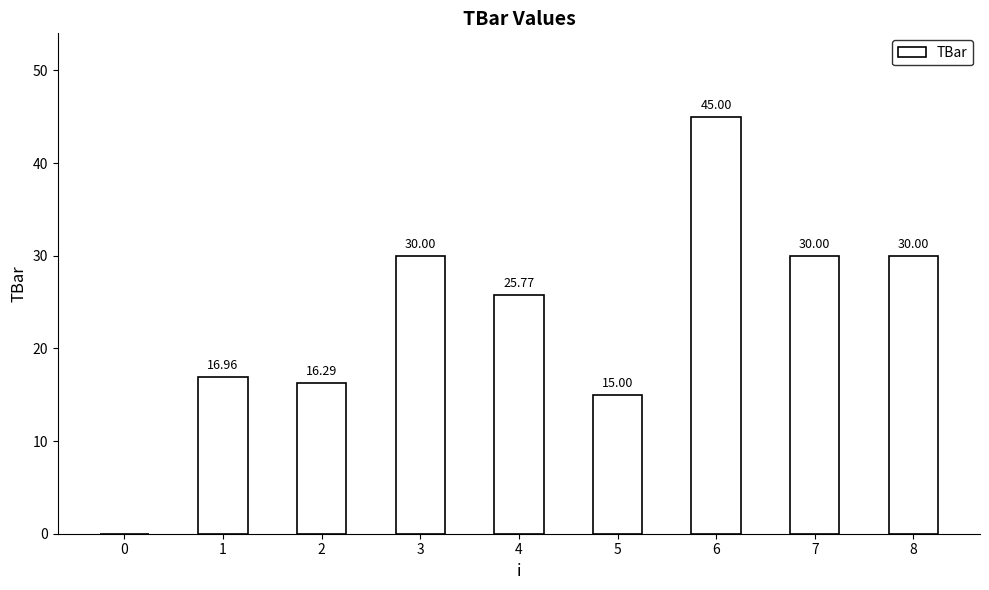

How many data points does each series have?

9